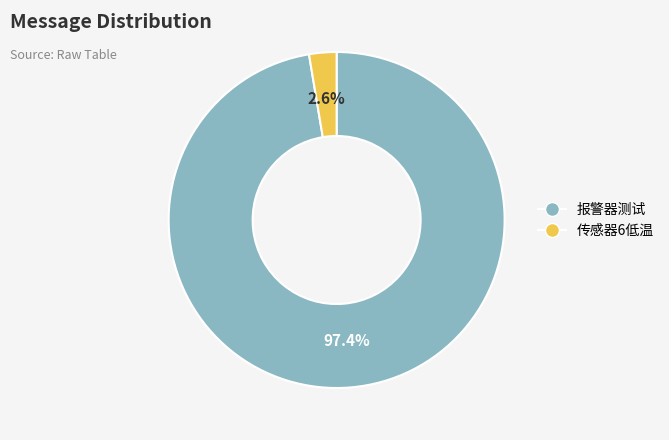

What portion of the pie excludes 传感器6低温?

97.4%